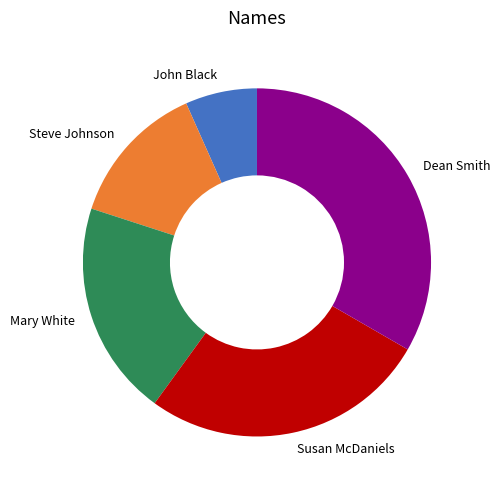

What is the largest slice in the pie chart?

Dean Smith